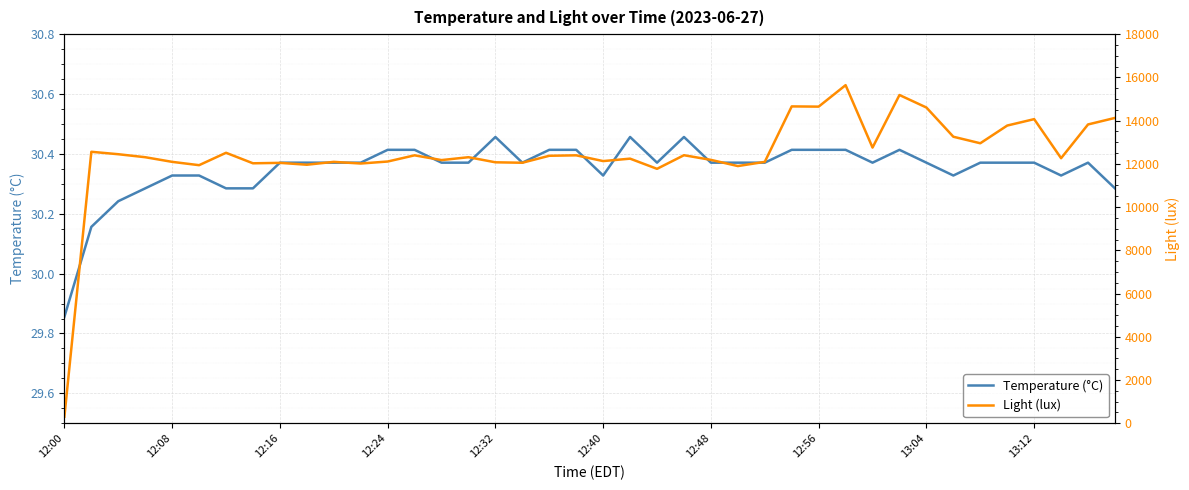

Which category has the lowest value in the Temperature (°C) series?

12:00